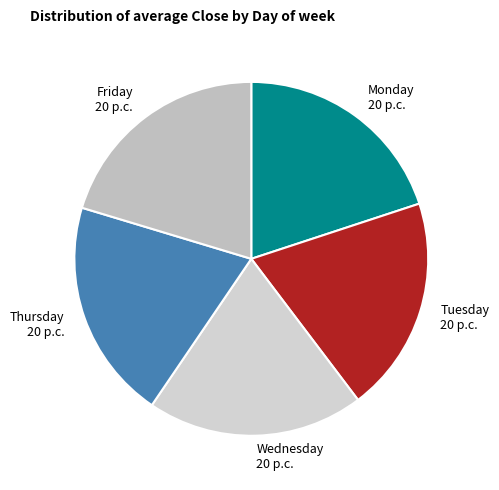

What is the ratio of the value at Wednesday to the value at Friday?

1.0